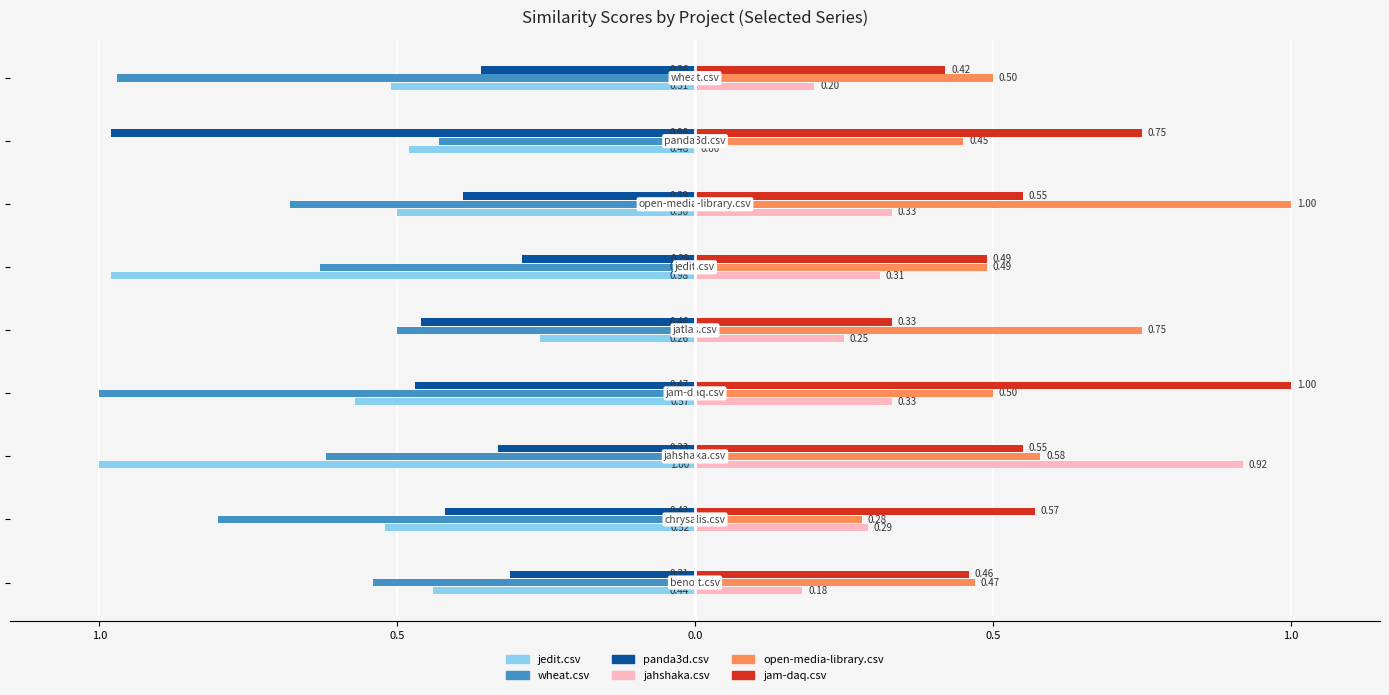

Which series has the largest range (max minus min)?

jahshaka.csv